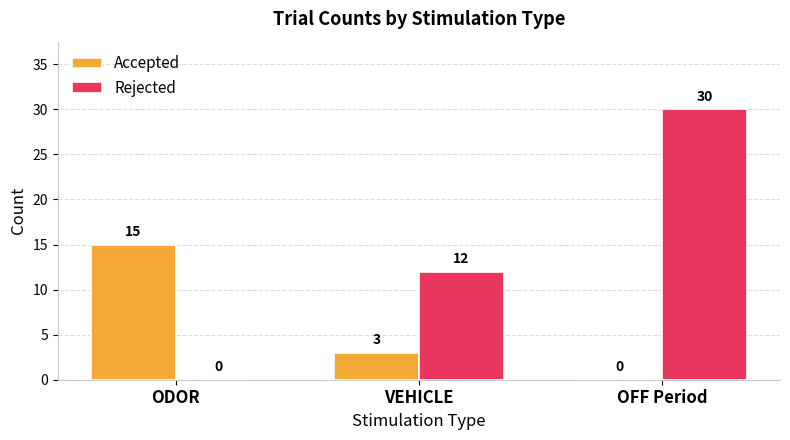

Between ODOR and OFF Period, which series saw the biggest shift?

Rejected